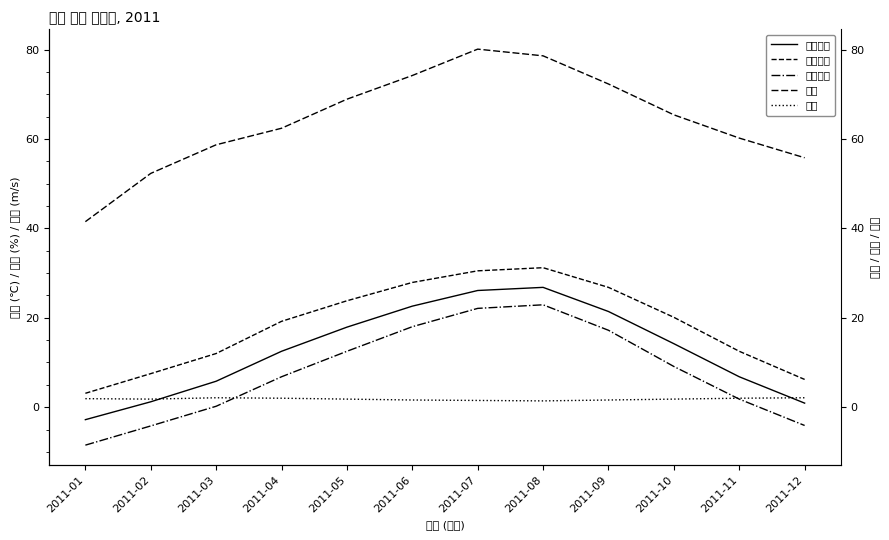

What is the total value across all series at 2011-12?

60.9